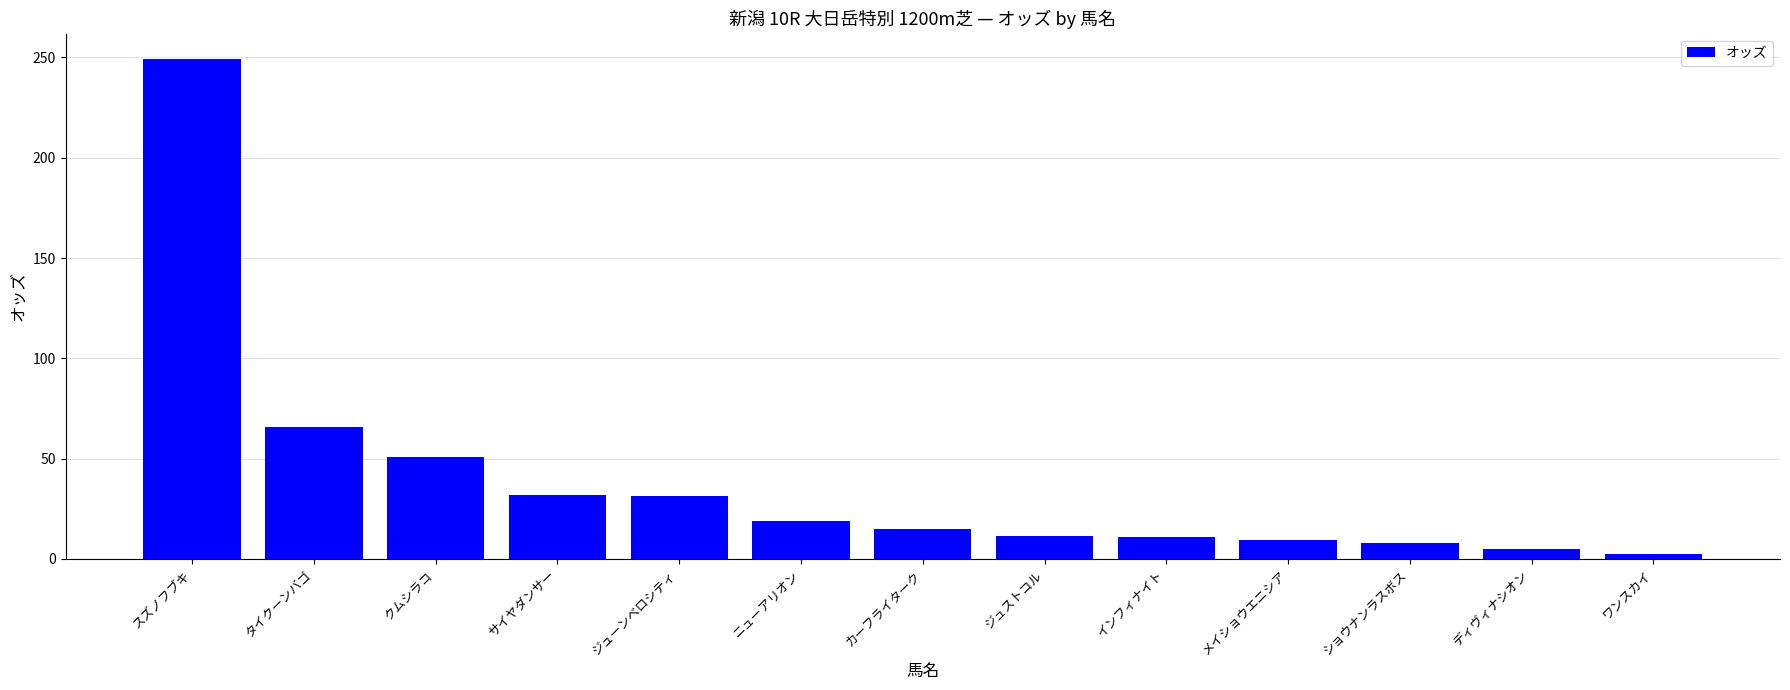

Which label corresponds to the largest value in the chart?

スズノフブキ